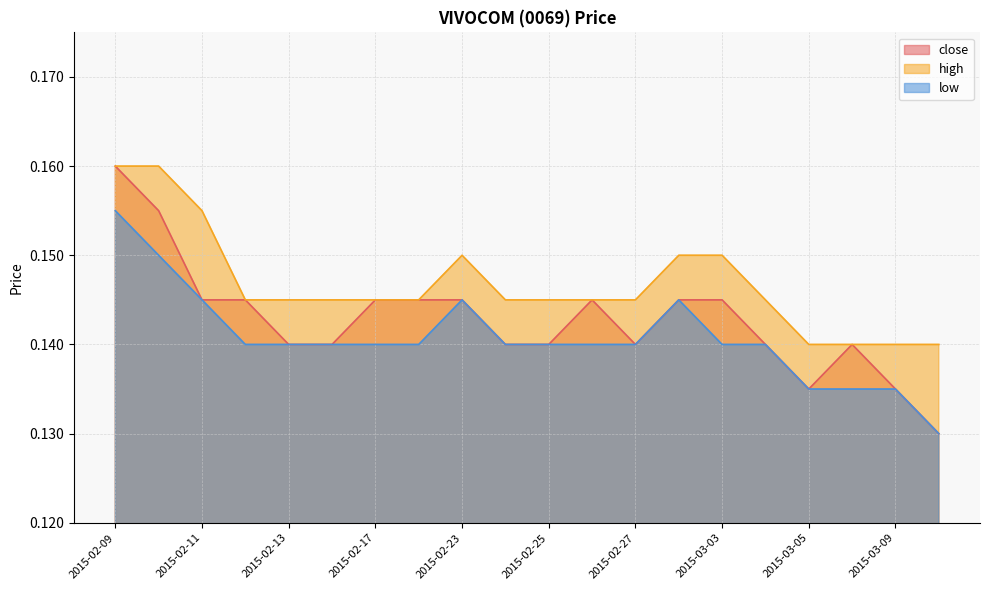

What is the highest value of the low series?

0.2